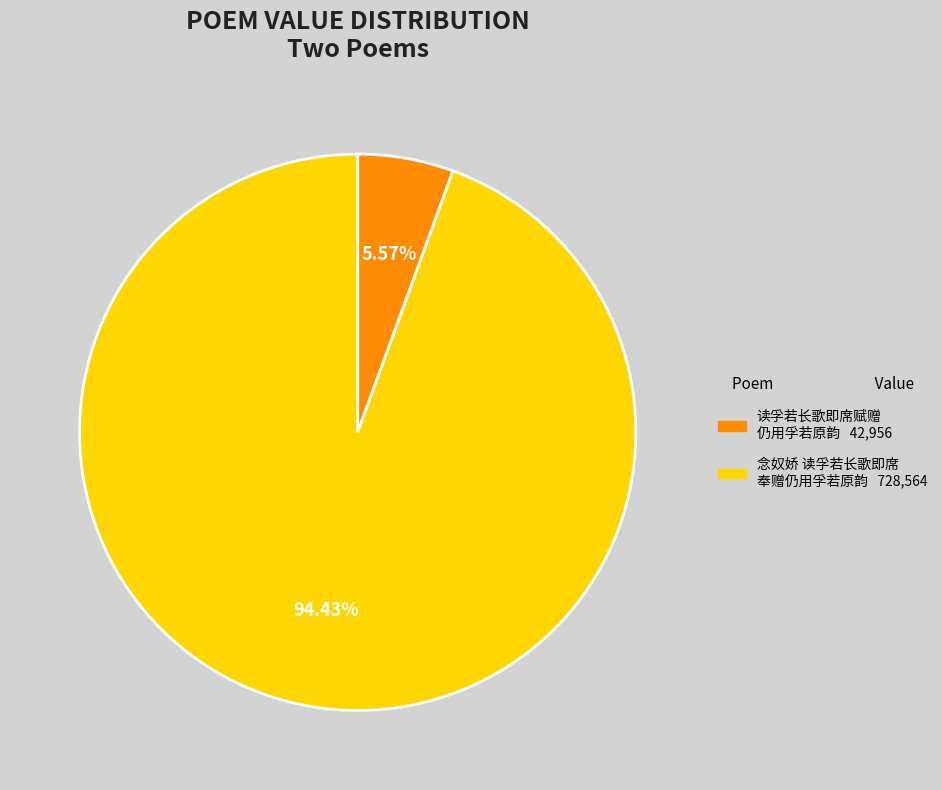

Count the number of slices in the pie.

2